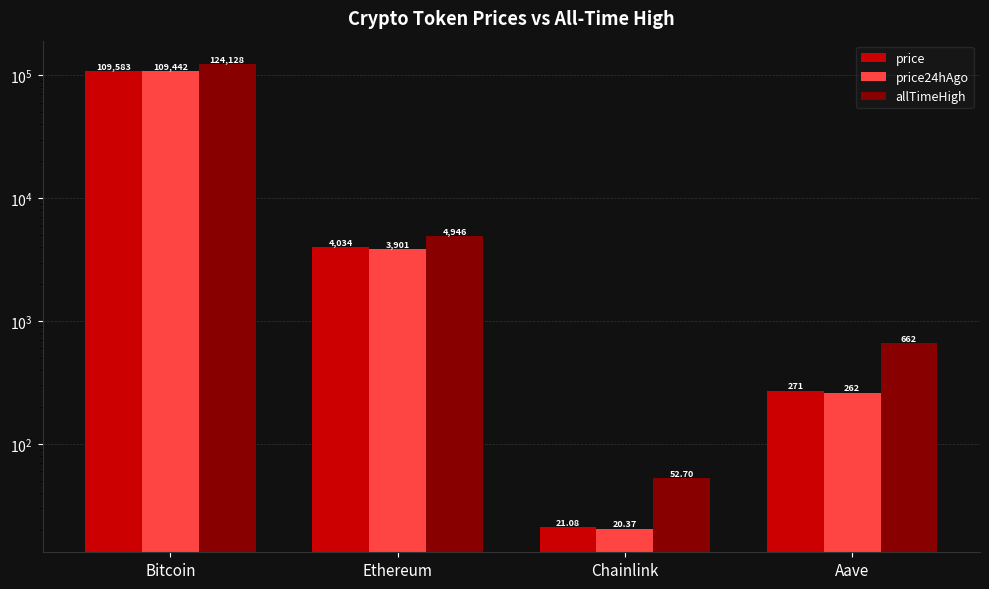

Which series has the largest total across all categories?

allTimeHigh